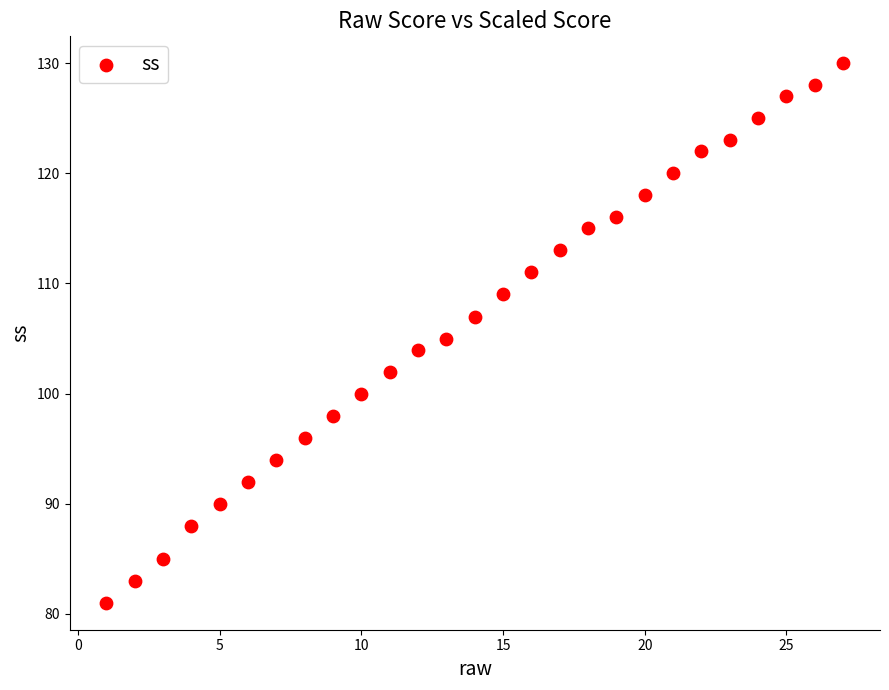

What is the range of Y values (max minus min)?

49